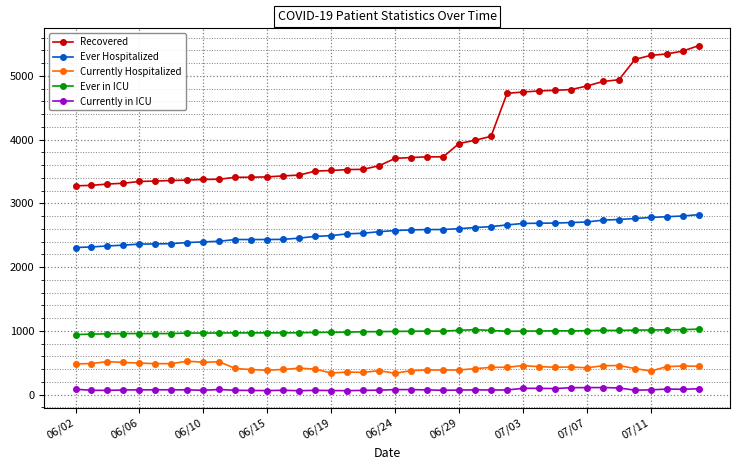

What is the minimum value for Currently Hospitalized?

335